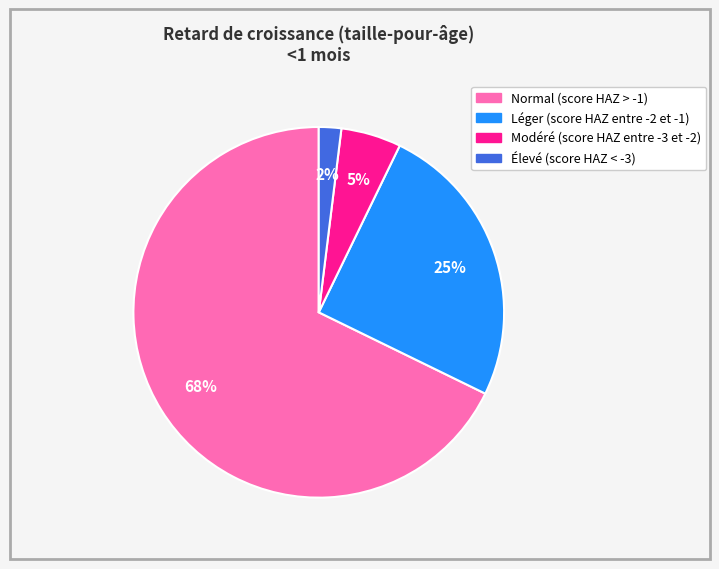

Which slice is the largest?

Normal (score HAZ > -1)